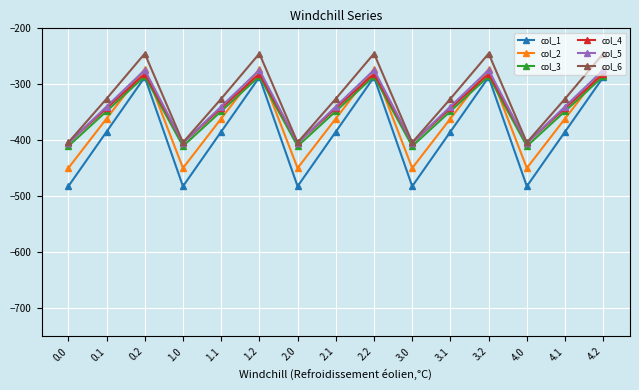

Reading left to right, list all the values displayed in this chart.

col_1: -482.0	-384.6	-287.1	-482.0	-384.6	-287.1	-482.0	-384.6	-287.1	-482.0	-384.6	-287.1	-482.0	-384.6	-287.1
col_2: -449.5	-361.1	-272.7	-449.5	-361.1	-272.7	-449.5	-361.1	-272.7	-449.5	-361.1	-272.7	-449.5	-361.1	-272.7
col_3: -410.3	-347.9	-285.5	-410.3	-347.9	-285.5	-410.3	-347.9	-285.5	-410.3	-347.9	-285.5	-410.3	-347.9	-285.5
col_4: -404.4	-342.7	-281.0	-404.4	-342.7	-281.0	-404.4	-342.7	-281.0	-404.4	-342.7	-281.0	-404.4	-342.7	-281.0
col_5: -404.9	-339.6	-274.4	-404.9	-339.6	-274.4	-404.9	-339.6	-274.4	-404.9	-339.6	-274.4	-404.9	-339.6	-274.4
col_6: -403.8	-325.7	-245.0	-403.8	-325.7	-245.0	-403.8	-325.7	-245.0	-403.8	-325.7	-245.0	-403.8	-325.7	-245.0